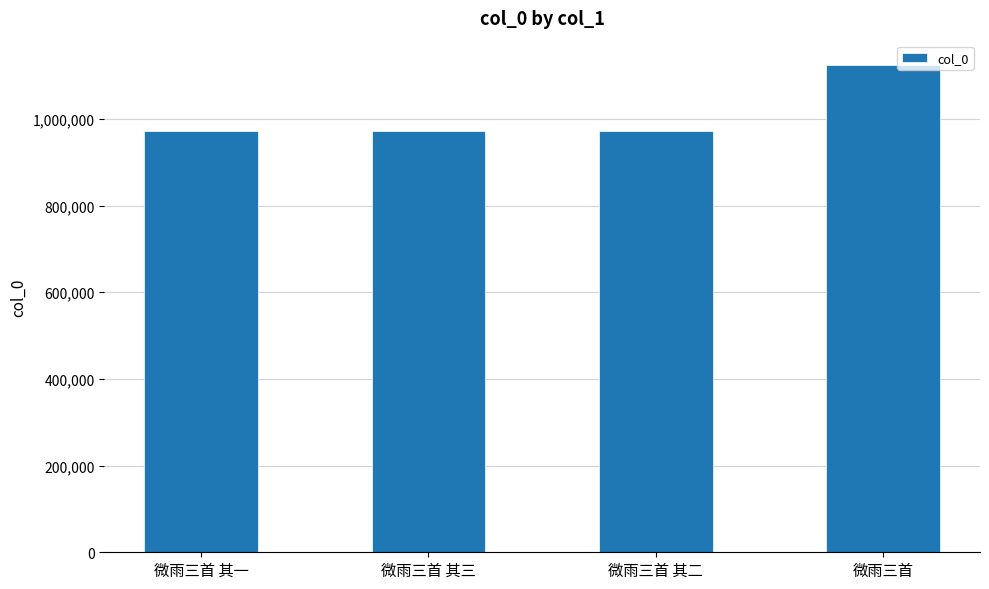

The value at 微雨三首 其三 is 971930. True or false?

True